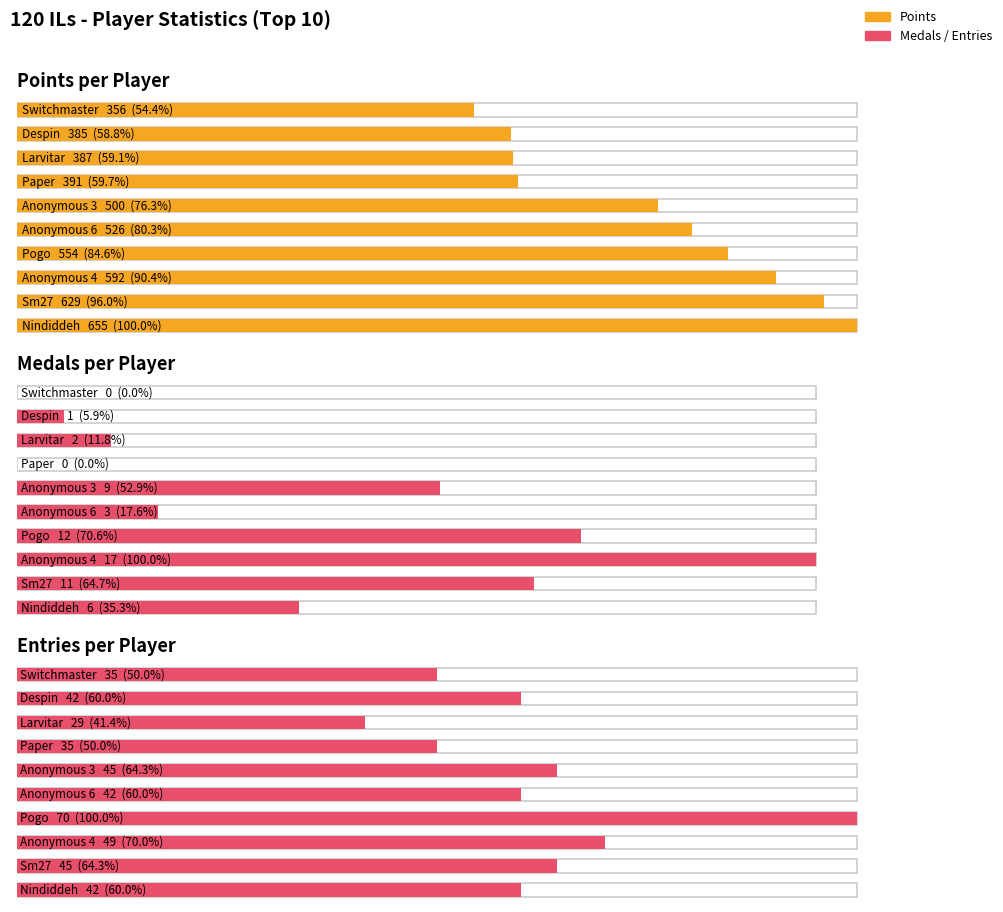

At which category is the sum across all series the highest?

Nindiddeh